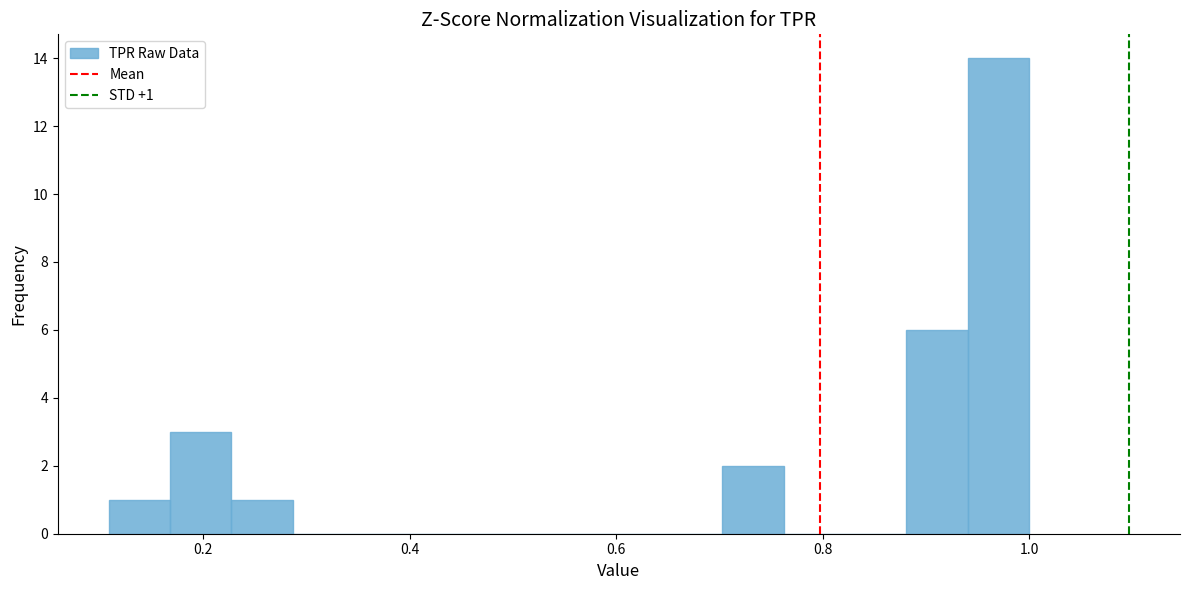

Read against the x-axis, roughly where is the centre of the tallest bar?

0.98